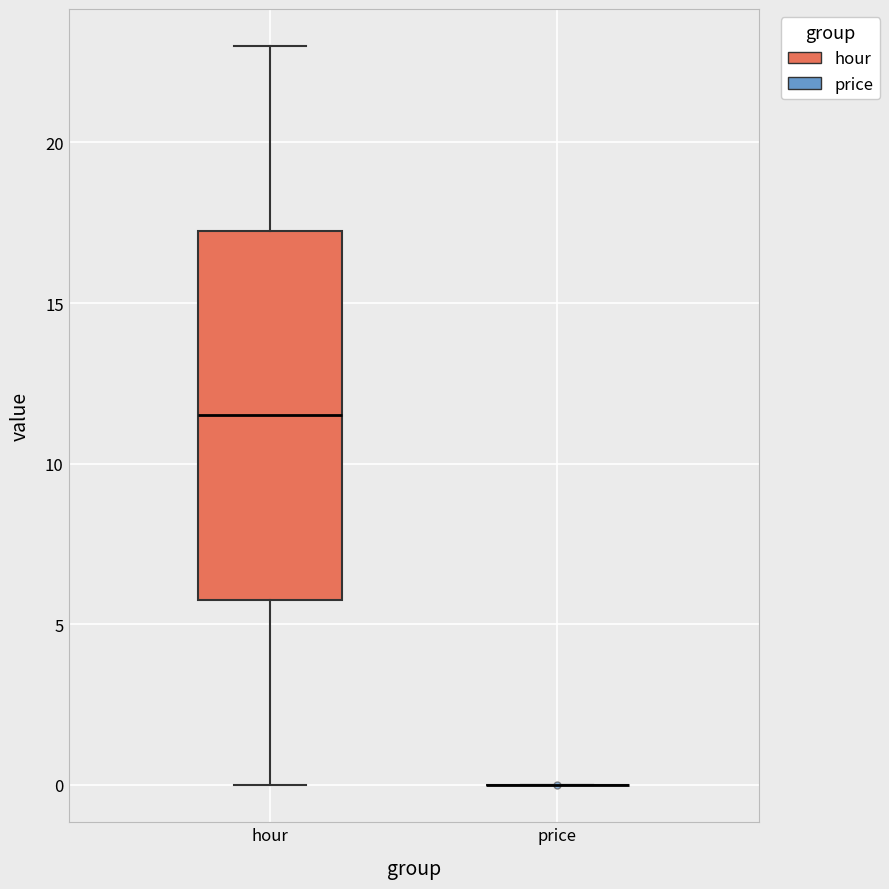

Which box is the tallest, from its lower edge to its upper edge?

hour